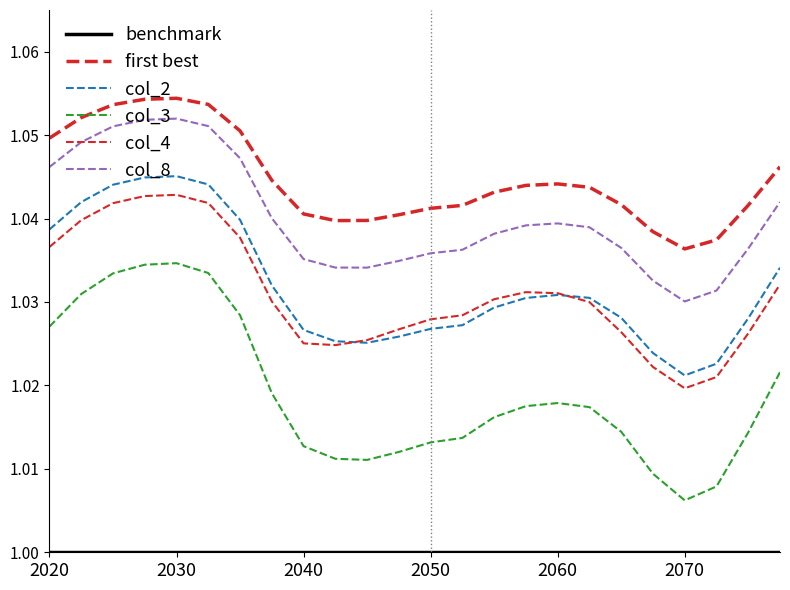

Which series has the largest range (max minus min)?

col_3